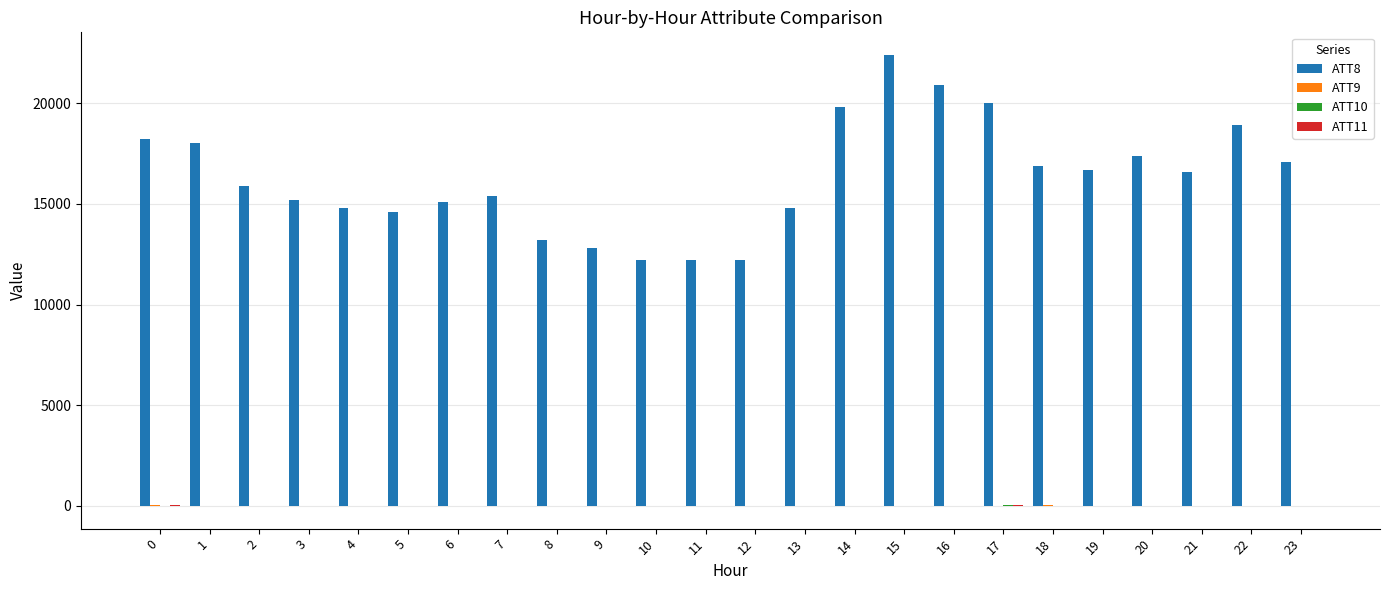

The value of ATT8 at 20 is 24858.7. True or false?

False